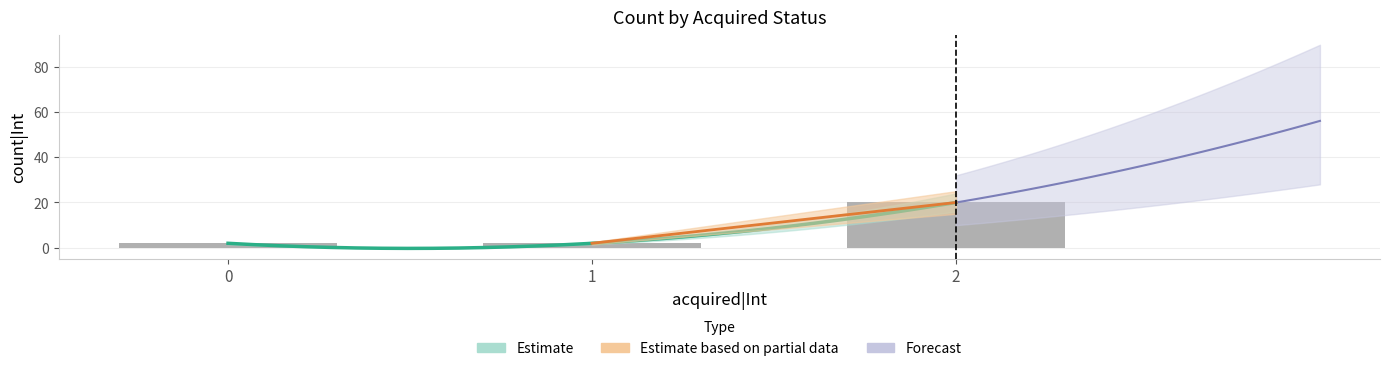

List the labels in order of value, largest first.

2, 0, 1